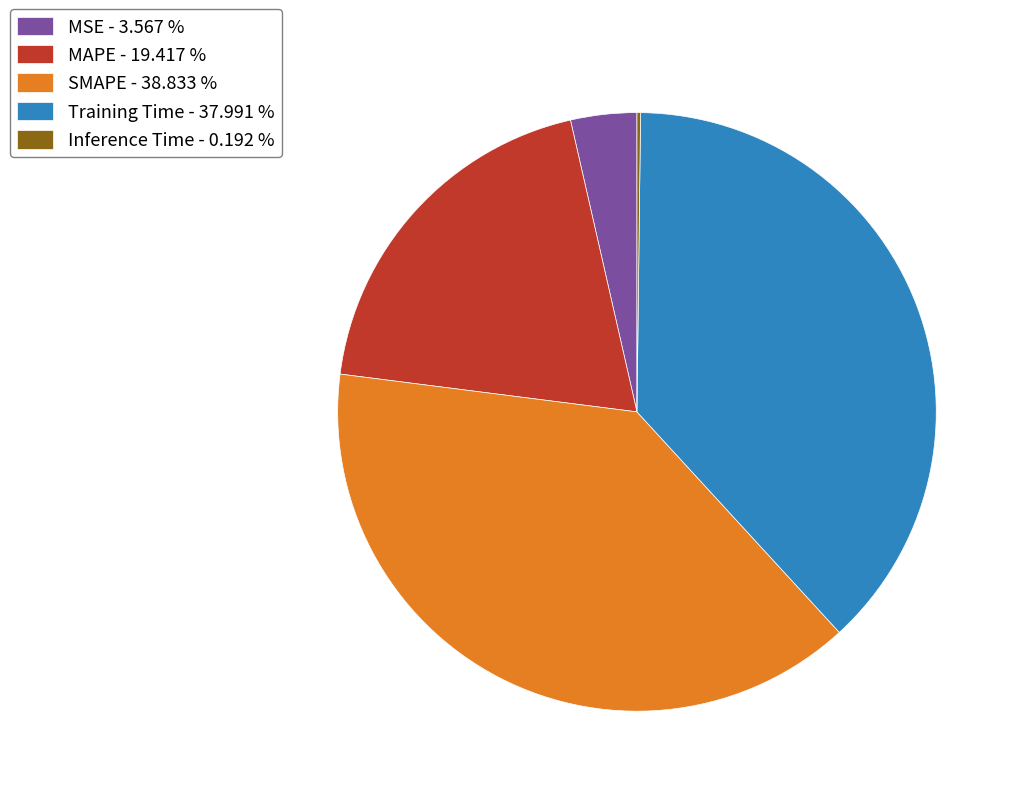

Between MAPE - 19.417 % and SMAPE - 38.833 %, which is larger?

SMAPE - 38.833 %